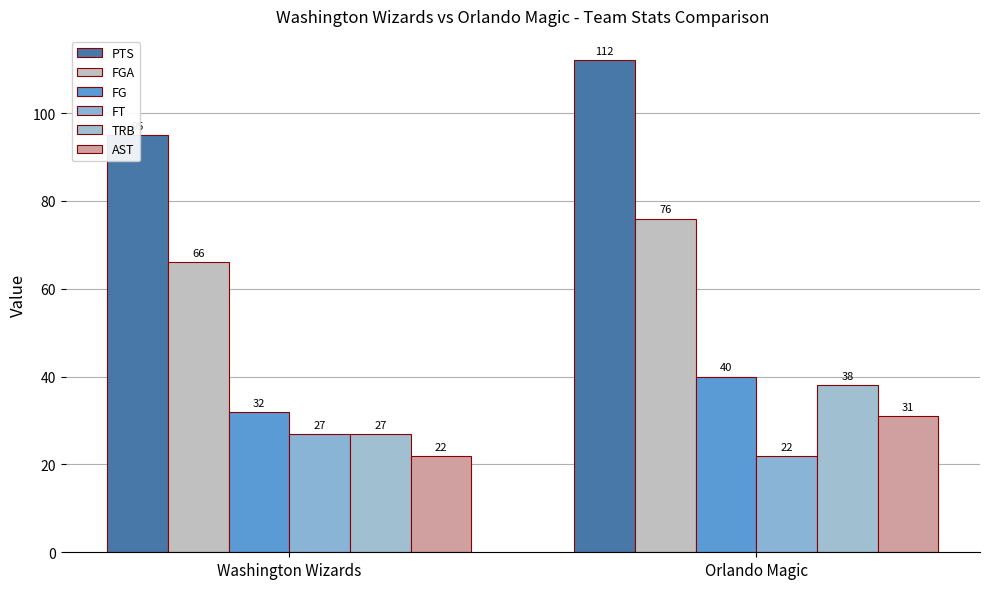

Rank the categories by PTS value from lowest to highest.

Washington Wizards, Orlando Magic